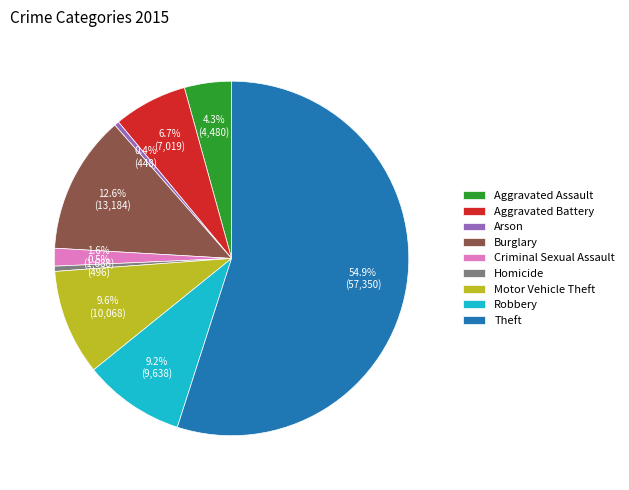

To the nearest percent, what is the difference between the Aggravated Assault and Motor Vehicle Theft slice percentages?

5%